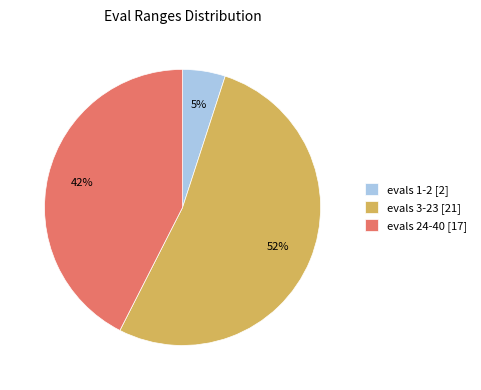

To the nearest percent, what portion does evals 24-40 [17] represent?

43%